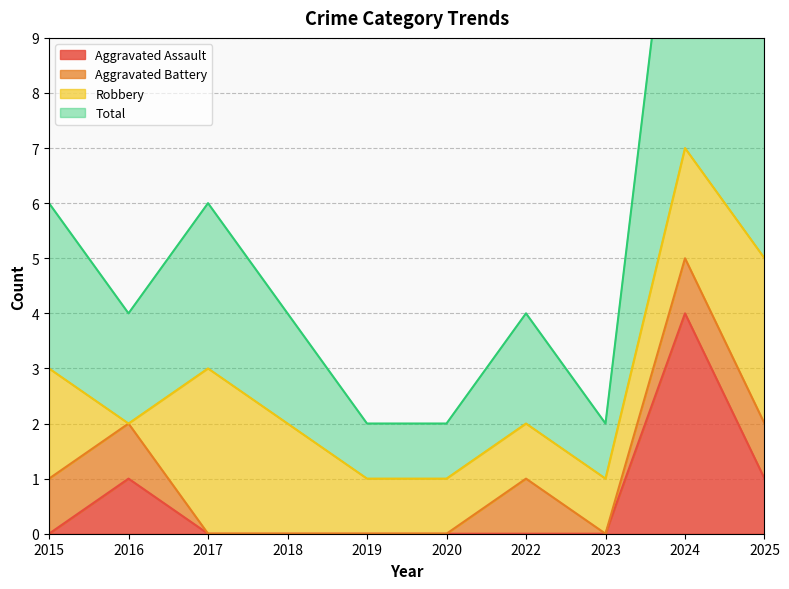

The Aggravated Assault series shows -3 at 2023. True or false?

False